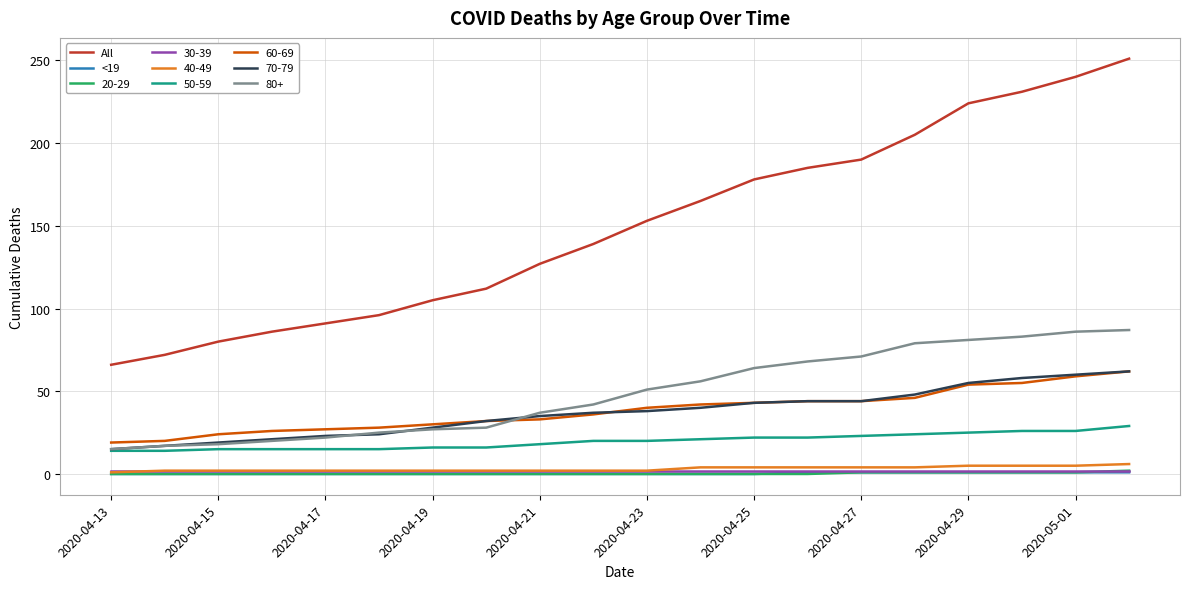

True or false: 30-39 and 60-69 intersect in this chart.

False